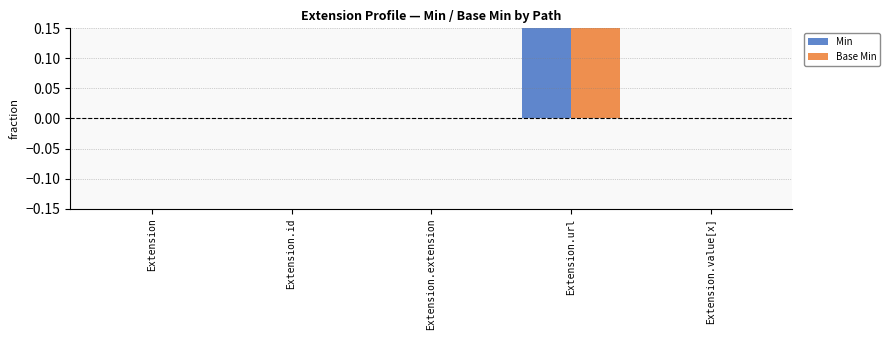

At which label is Min closest to 0?

Extension